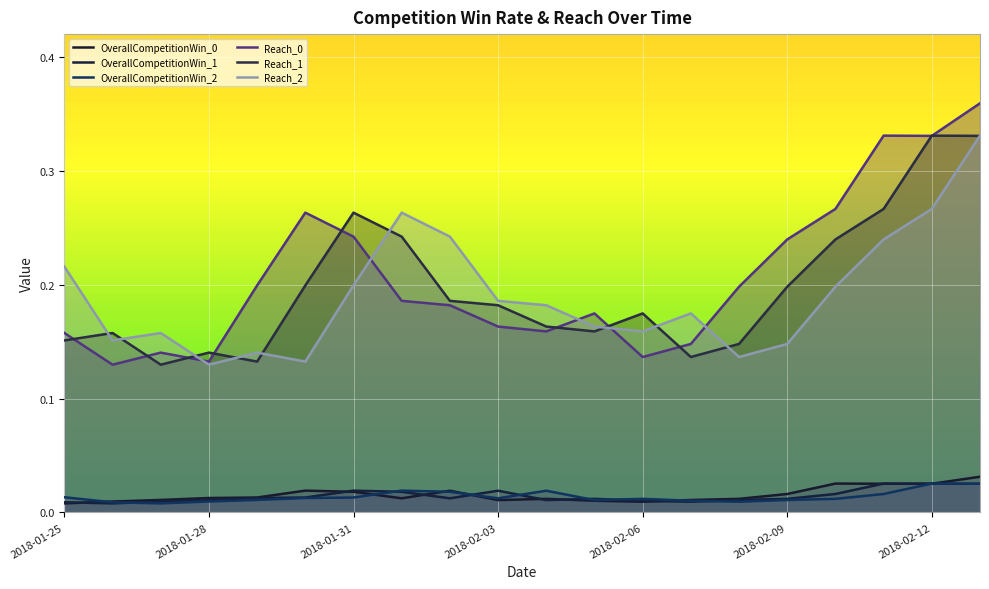

Does the chart display data point markers on the line(s)?

No